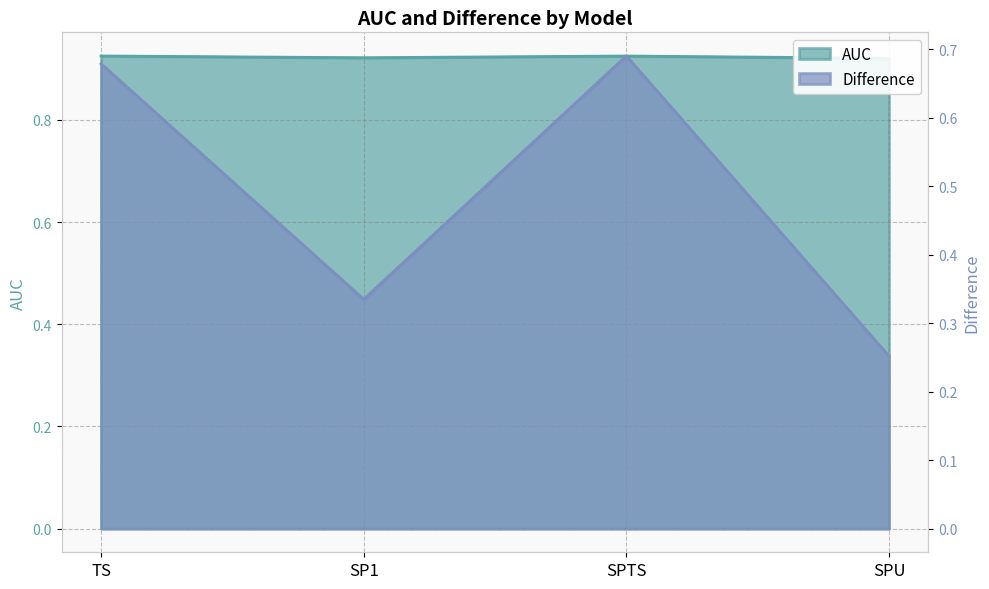

True or false: Difference has a value of 0.2 at SP1.

False